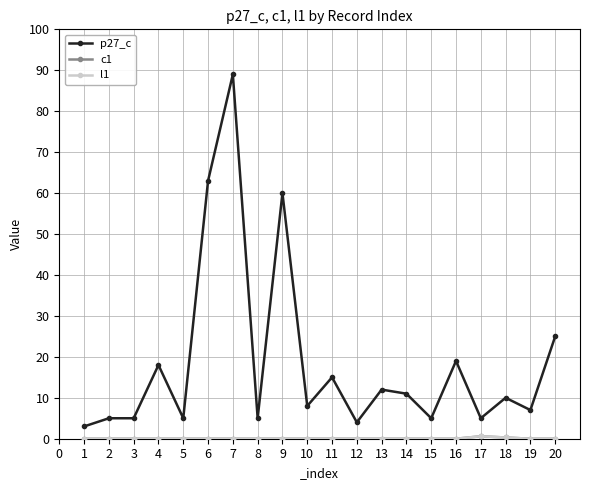

At 7, list the series in order from smallest to largest.

c1, l1, p27_c